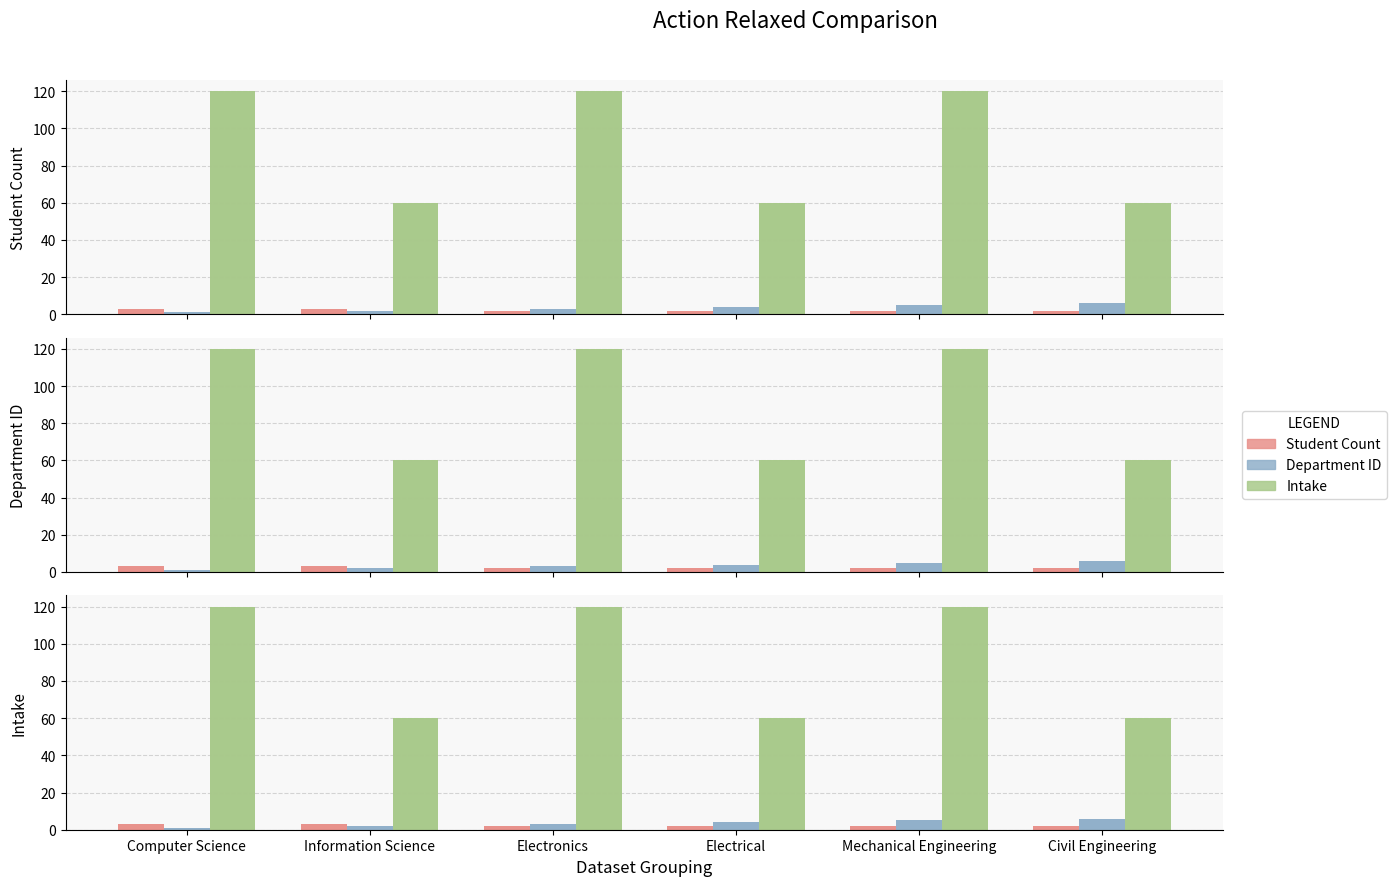

At which category is the sum across all series the highest?

Mechanical Engineering